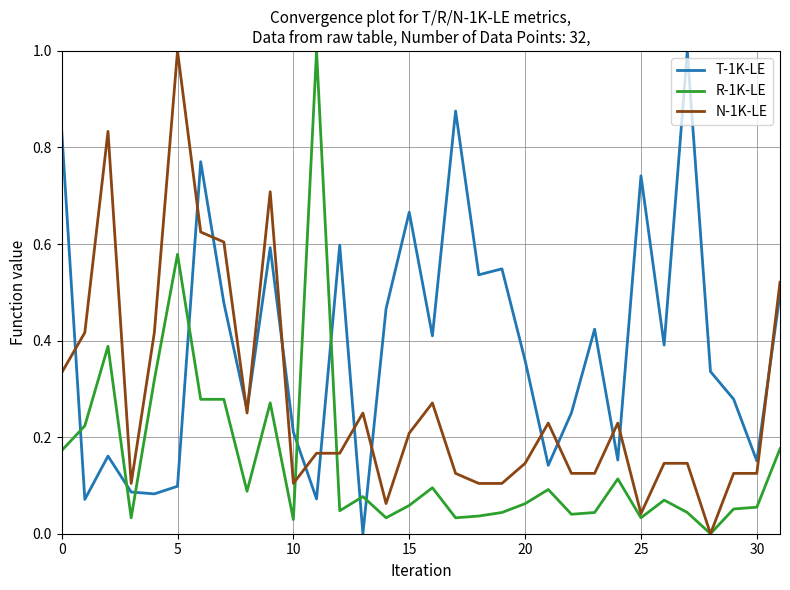

Which series has the largest total across all categories?

T-1K-LE